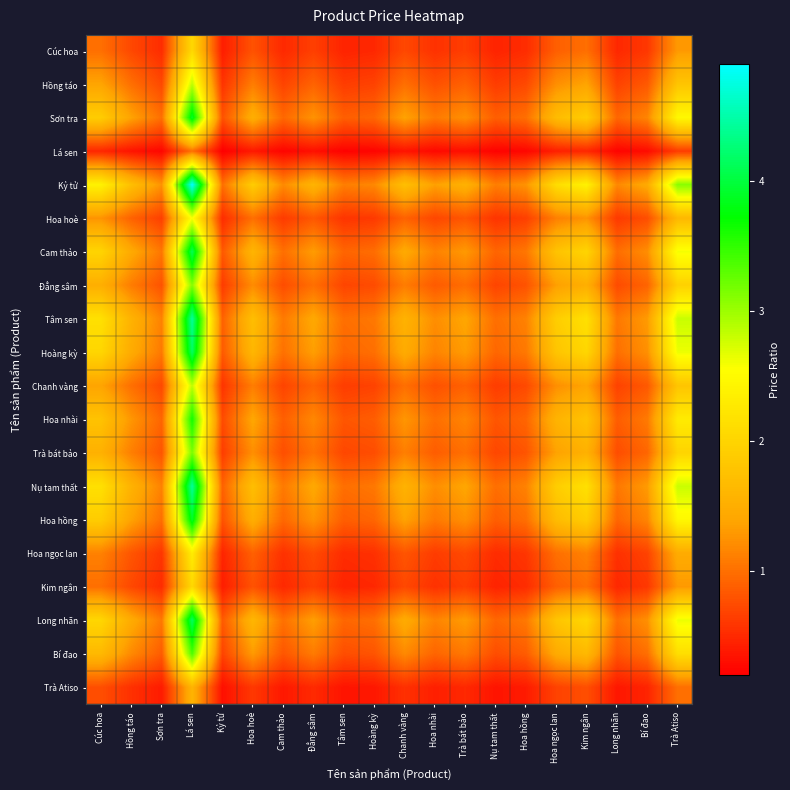

Which series has the largest range (max minus min)?

Kỷ tử